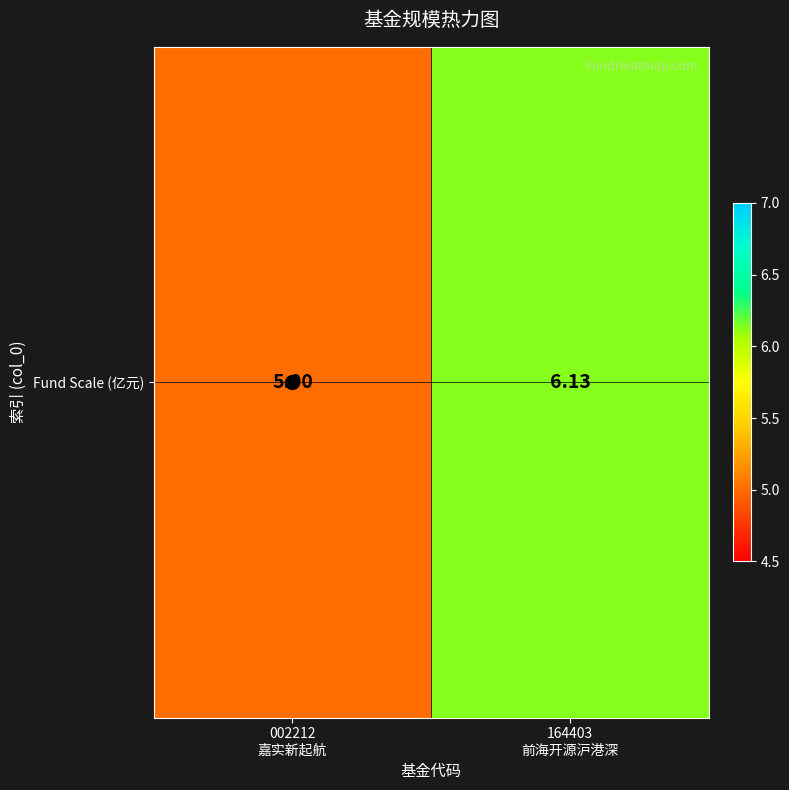

Approximately how many times larger is the value at 002212
嘉实新起航 compared to 164403
前海开源沪港深?

0.8